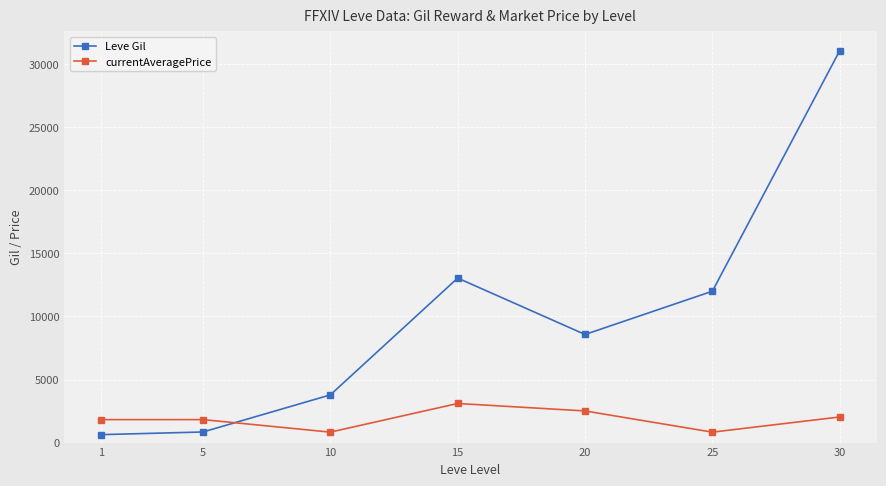

How many lines are shown in the chart?

2